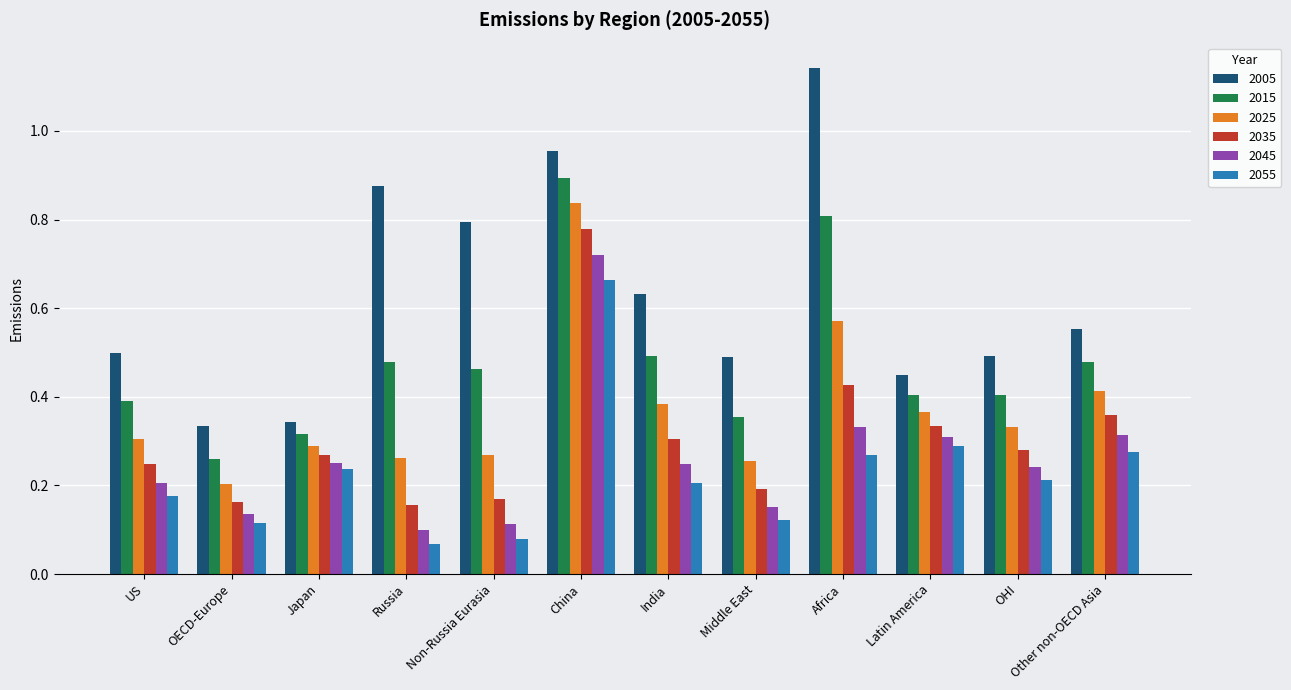

Which category has the lowest value in the 2025 series?

OECD-Europe